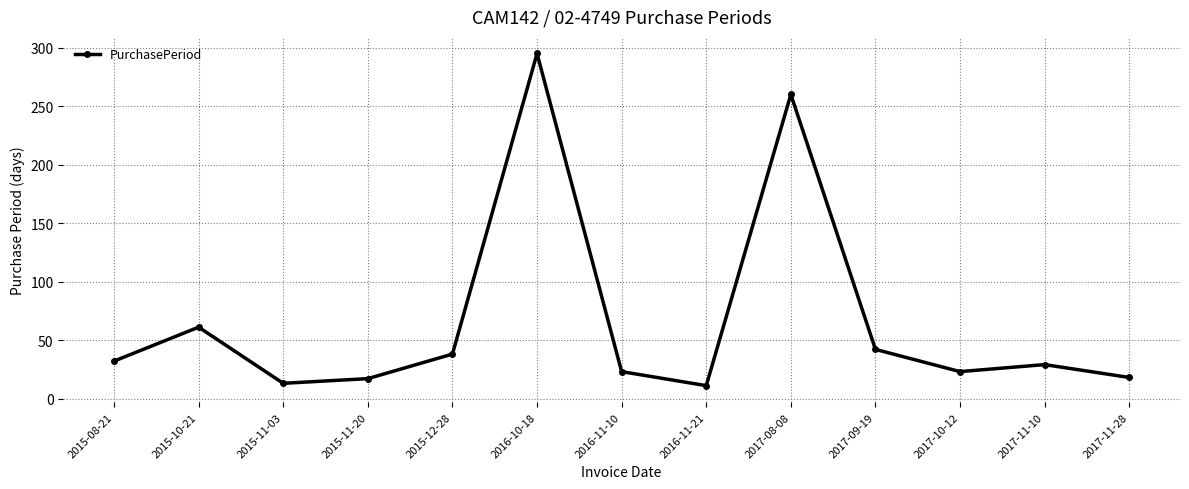

How many lines are shown in the chart?

1